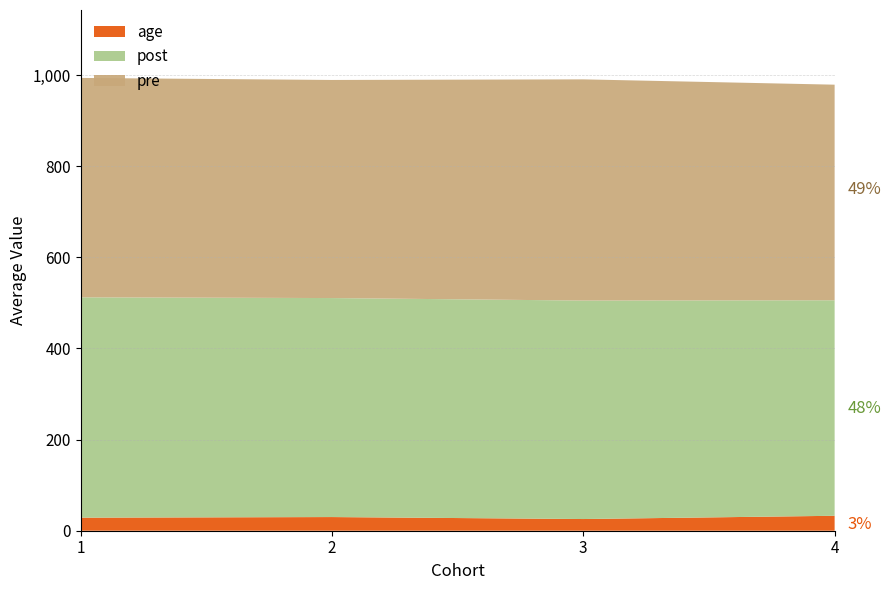

What is the minimum value for age?

25.7